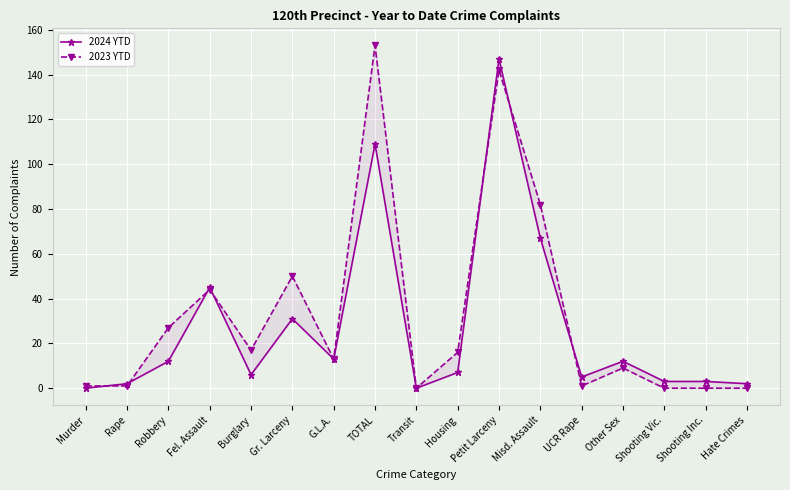

True or false: 2024 YTD and 2023 YTD cross at least once.

True